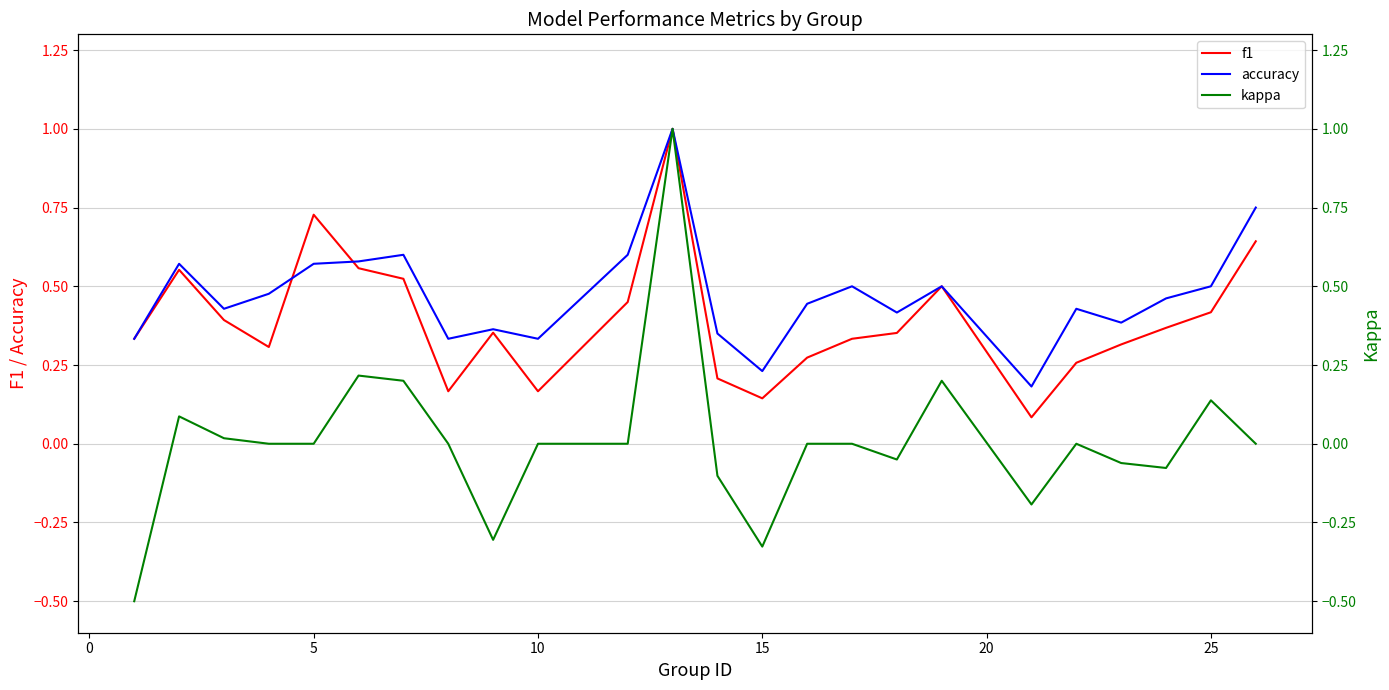

True or false: f1 has a value of 0.3 at 25.

False